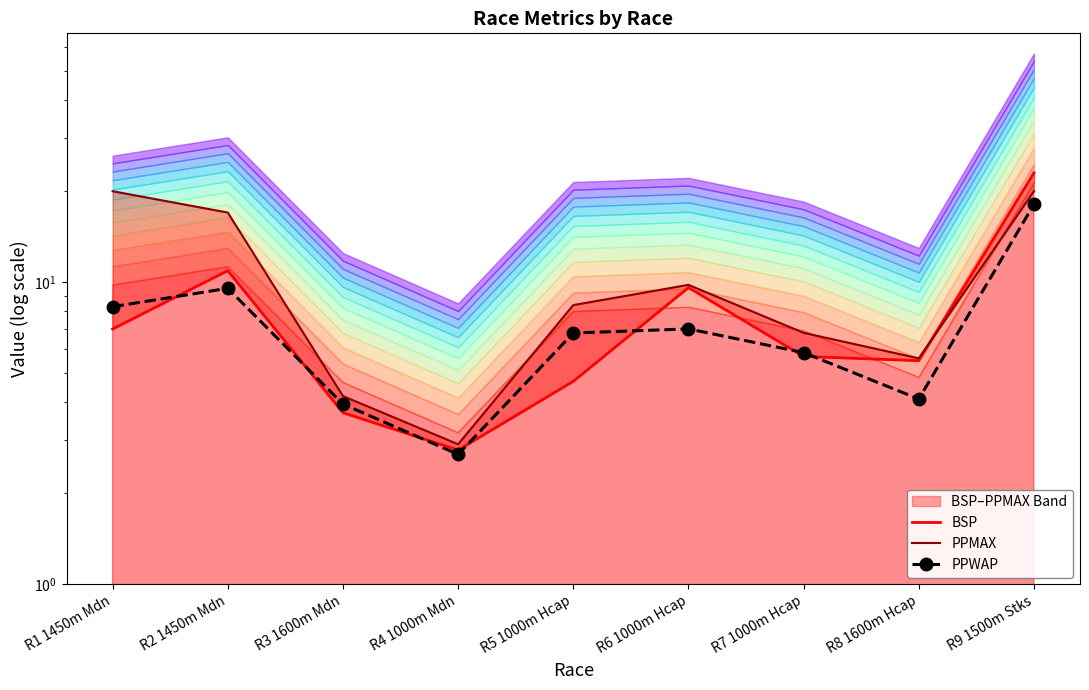

At which label does PPMAX reach its peak?

R1 1450m Mdn